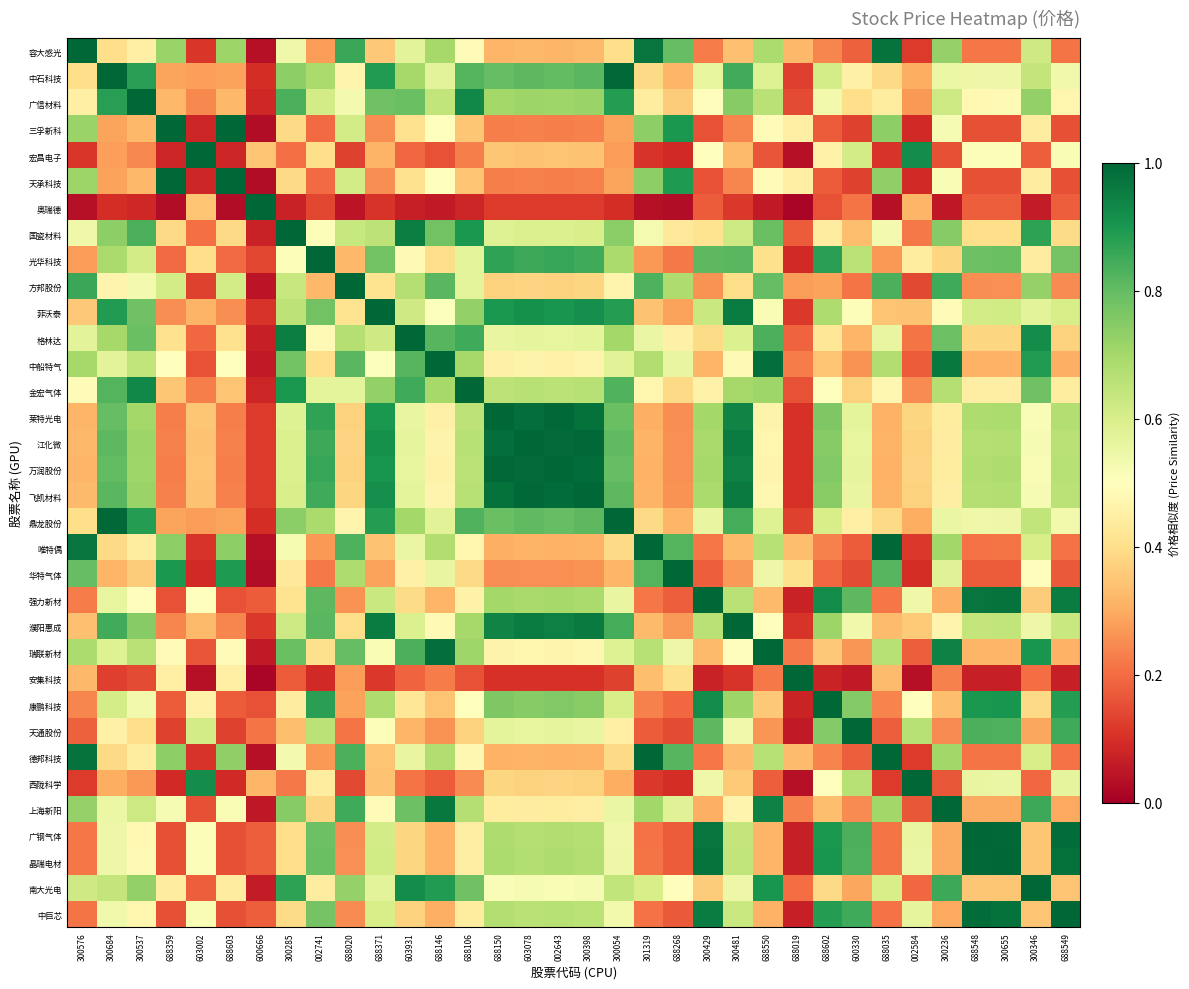

What is the greatest value displayed?

1.0